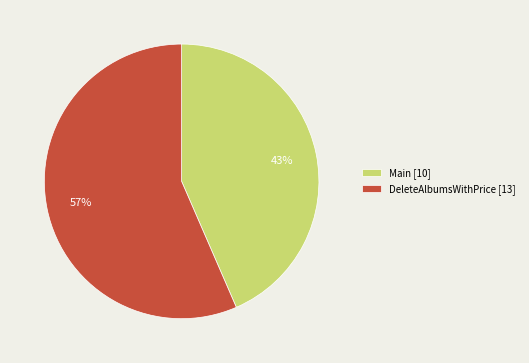

The DeleteAlbumsWithPrice slice represents 57% of the pie. True or false?

True